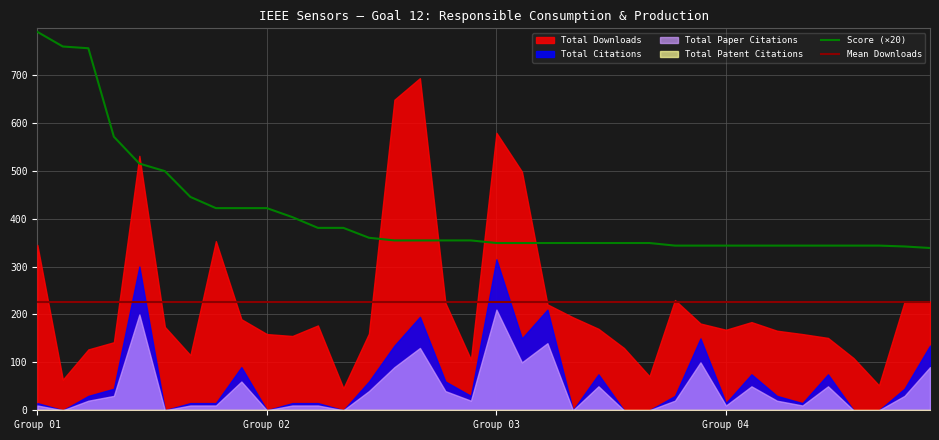

What is the value of the Score point at the 17th from the left?

17.7